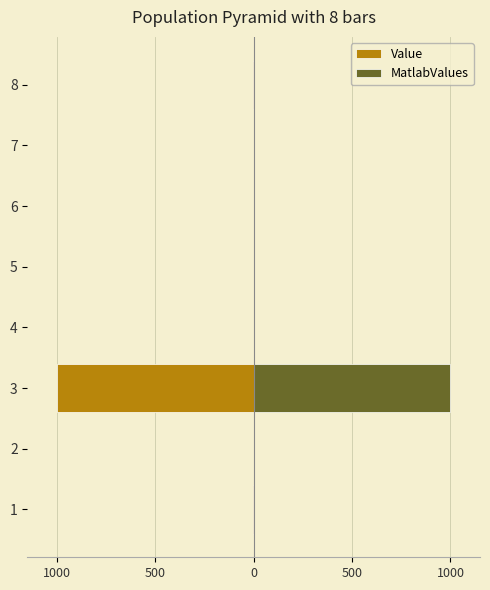

How many data points in MatlabValues are above 1?

3